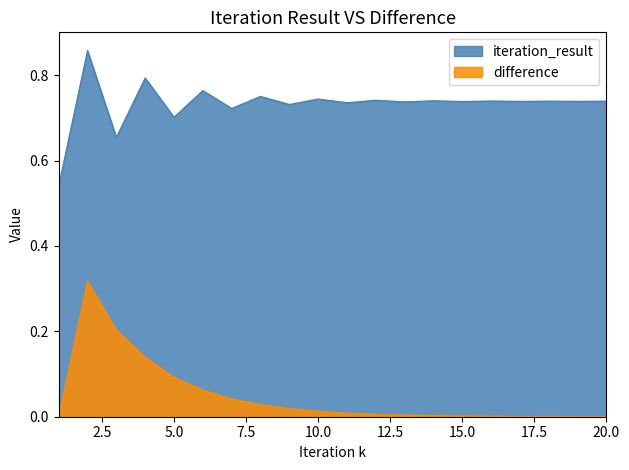

Between 9 and 14, which is larger?

14